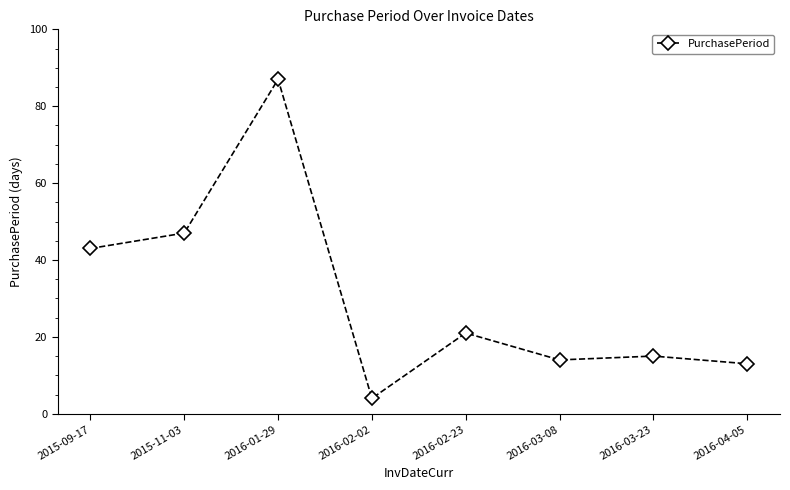

What is the difference between the maximum and second lowest values?

74